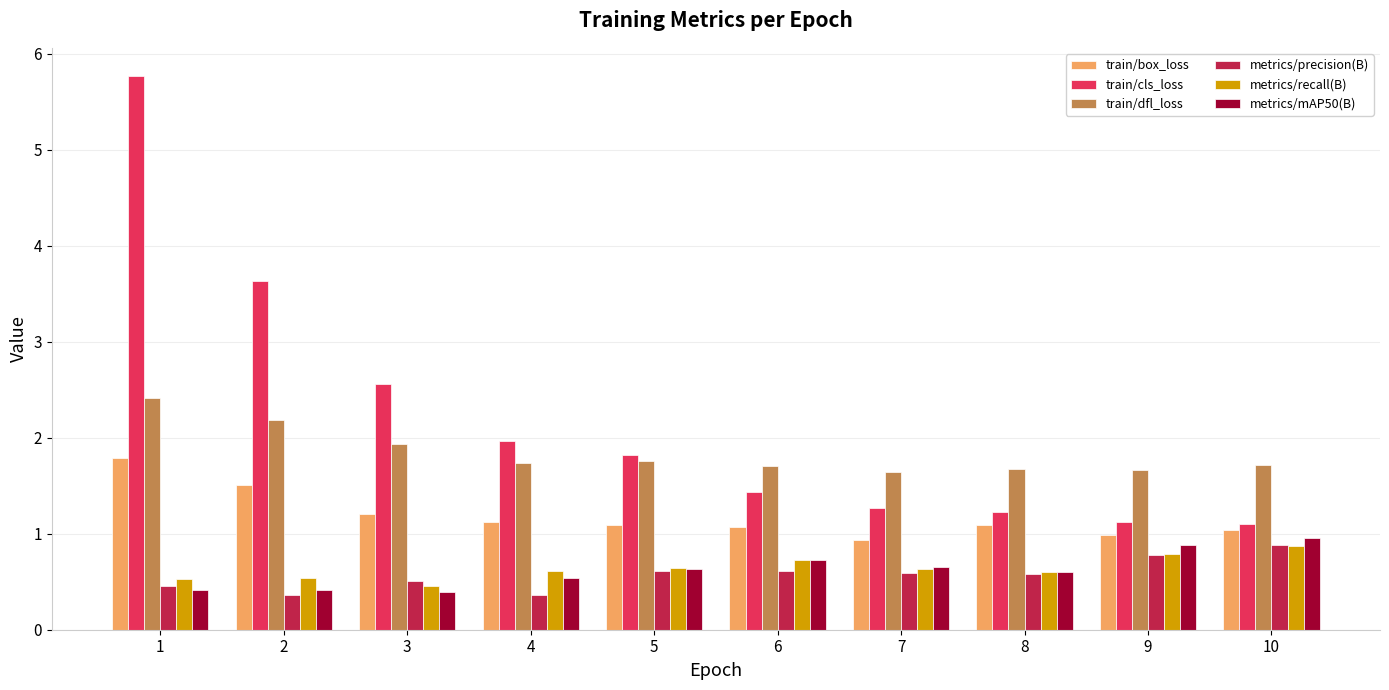

What is the lowest value of the train/box_loss series?

0.9